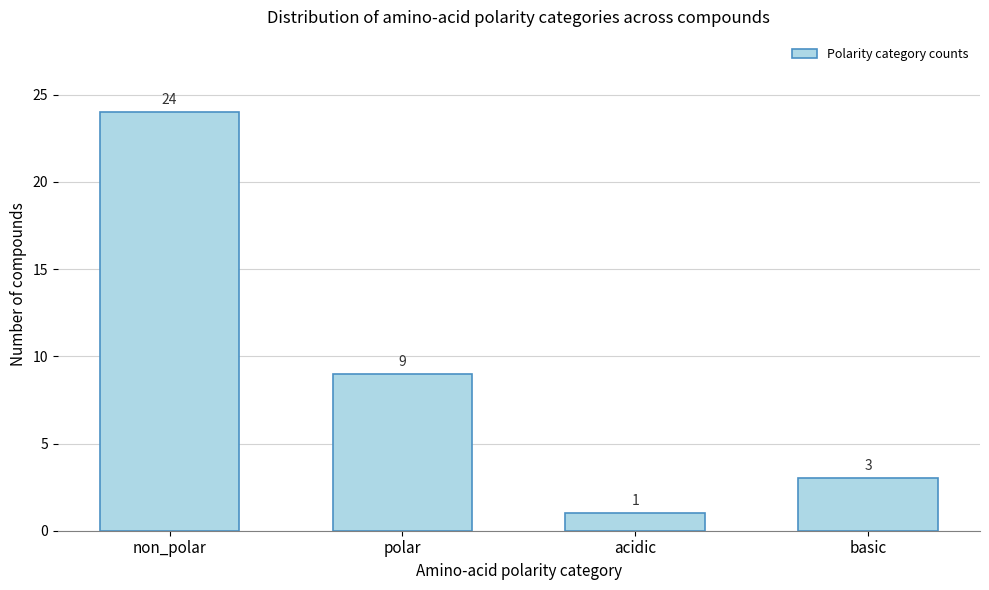

Reading left to right, what are all the values shown in this chart?

24	9	1	3